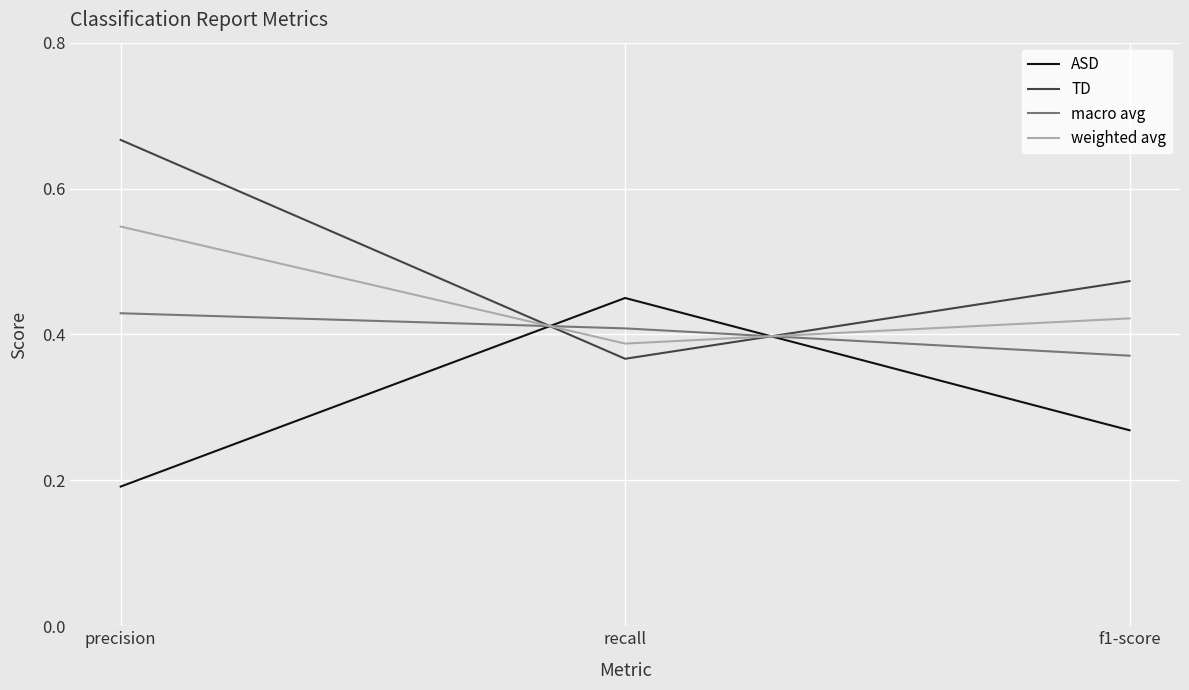

Count the macro avg values in the range 0 to 1.

3